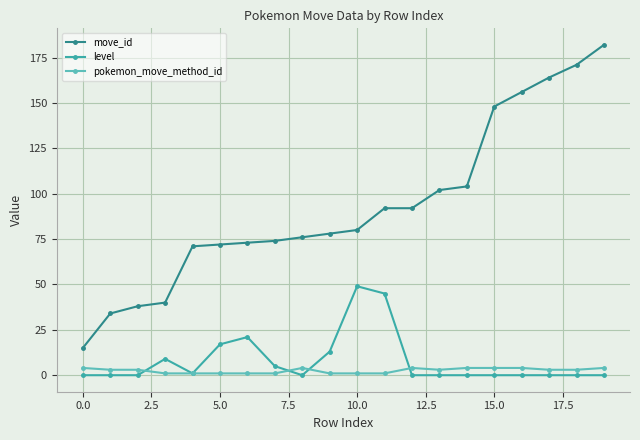

What is the difference between the second highest and second lowest values in the pokemon_move_method_id series?

3